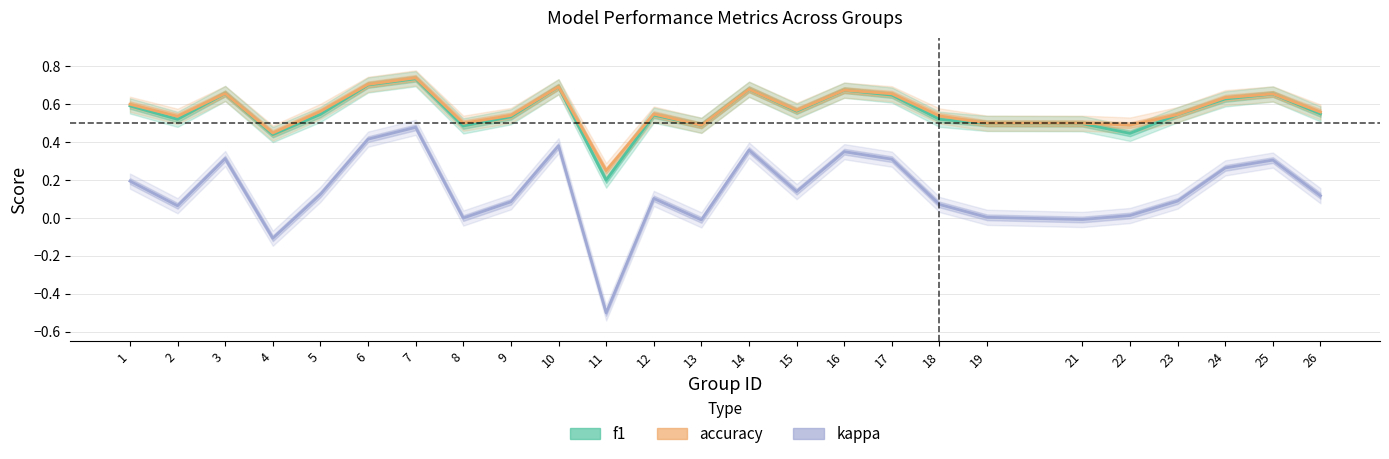

What is the value of the kappa point at the 10th from the left?

0.4